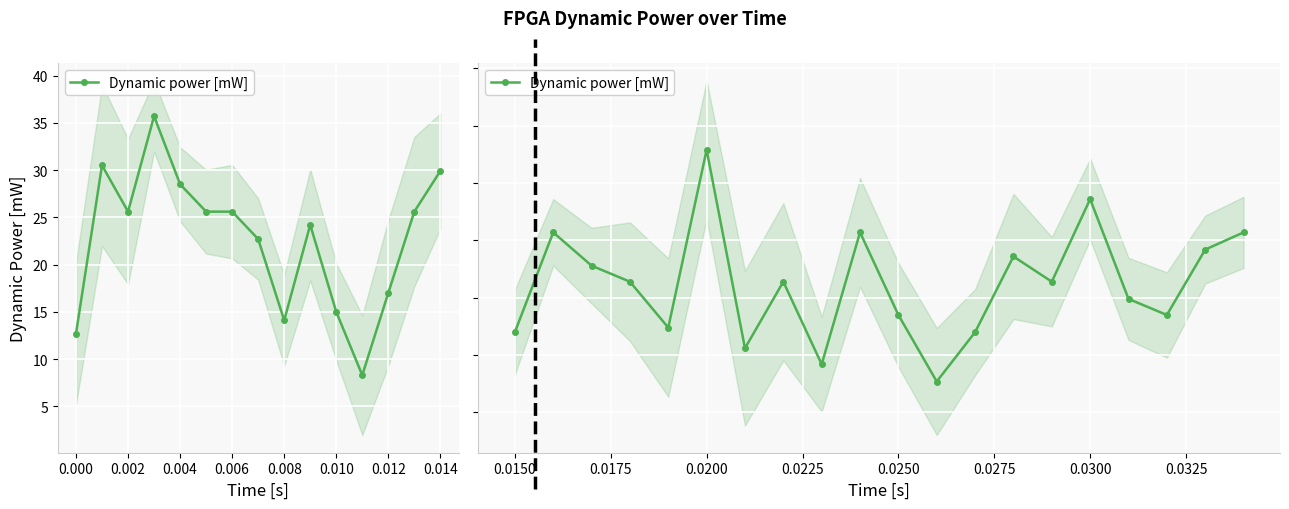

What is the change in value from 14 to 16?

-1.5